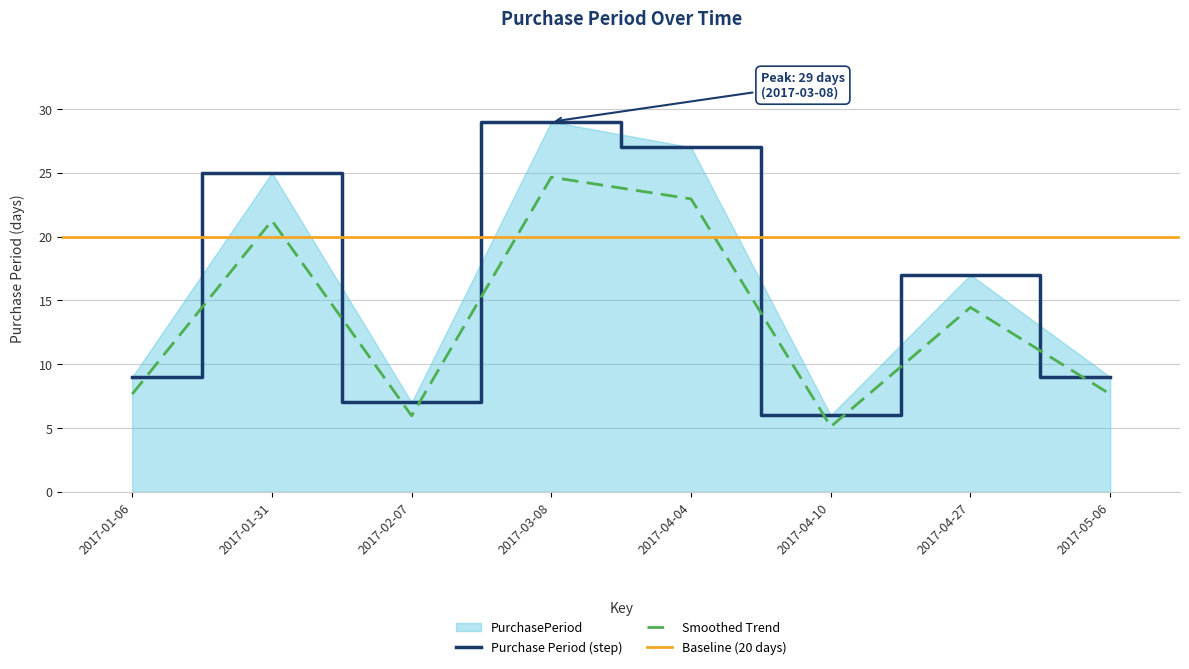

What is the minimum value shown in the chart?

6